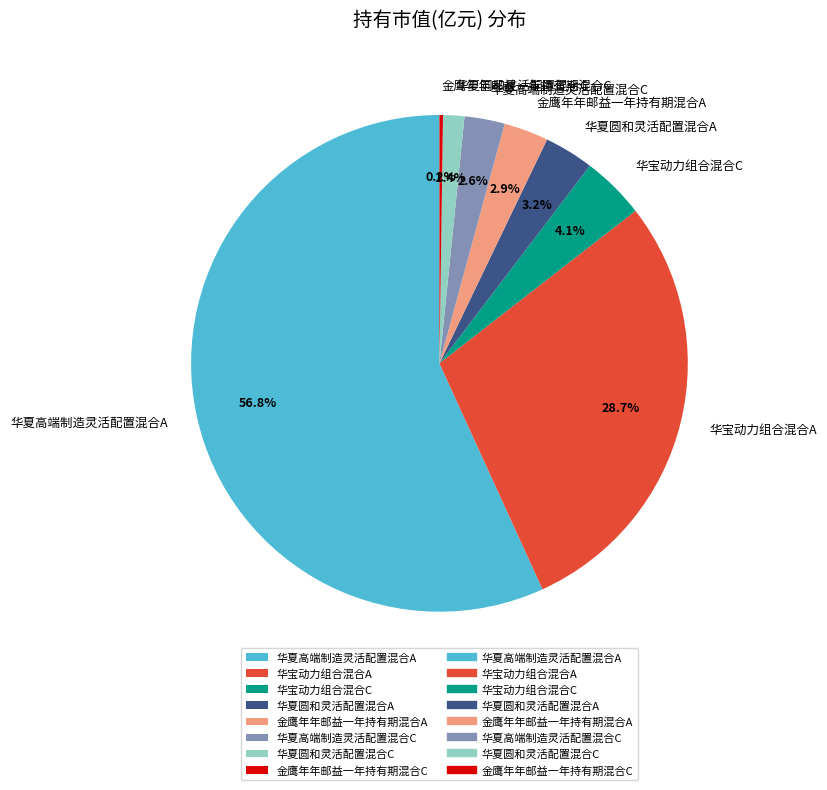

Which category has the biggest portion of the pie?

华夏高端制造灵活配置混合A